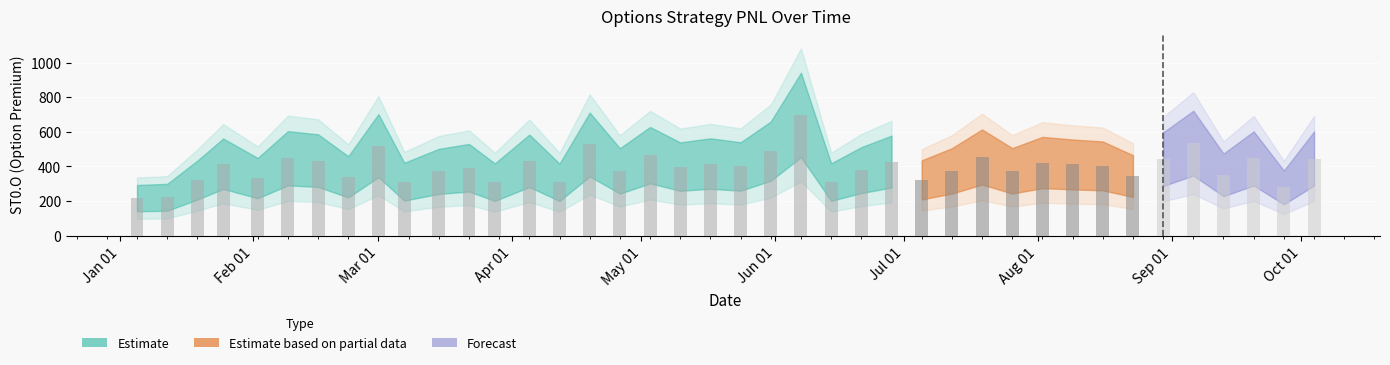

What is the sum of all values?

15871.9